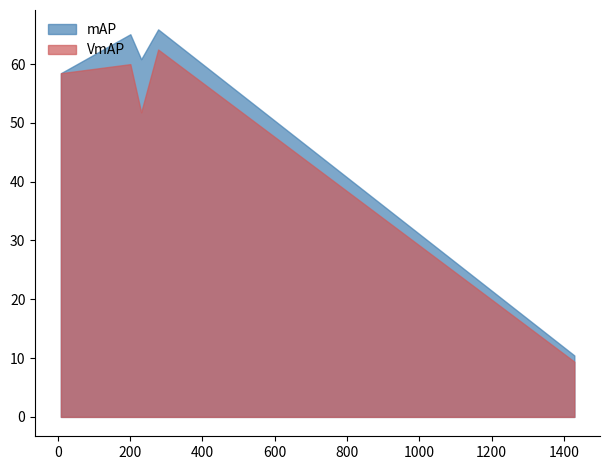

What is the highest value of the mAP series?

65.9